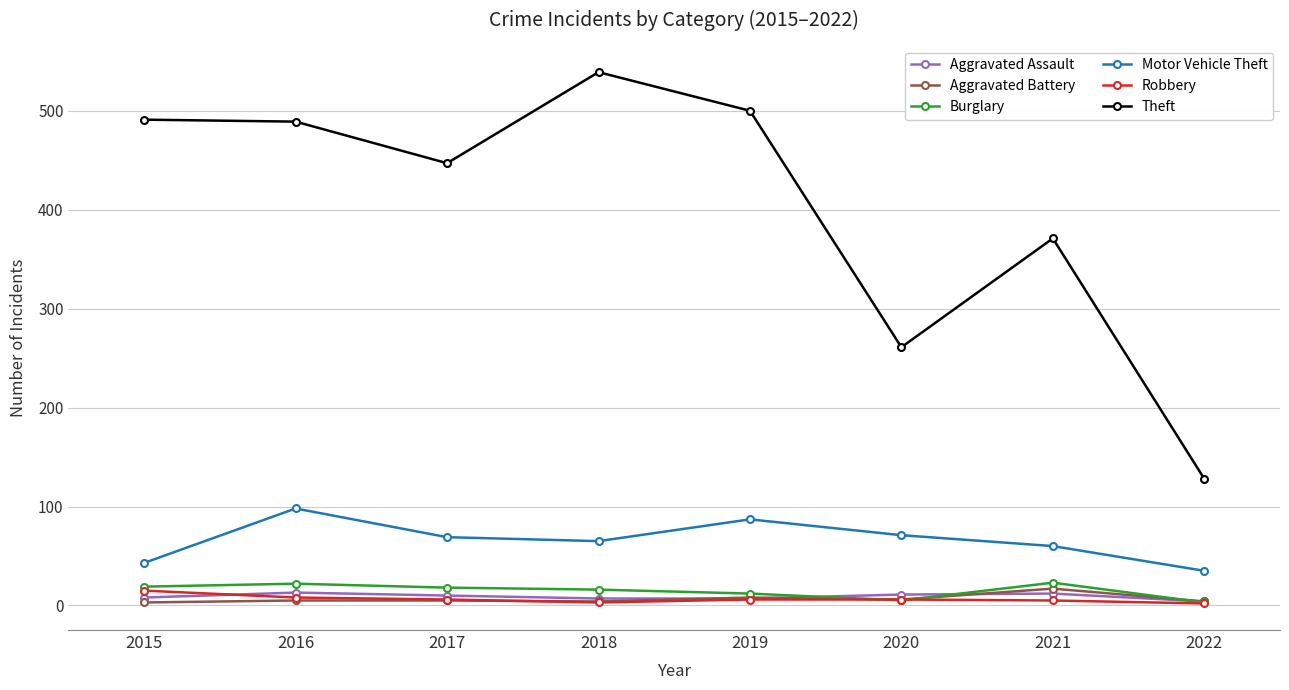

Is this an area chart (filled region under the line)?

No